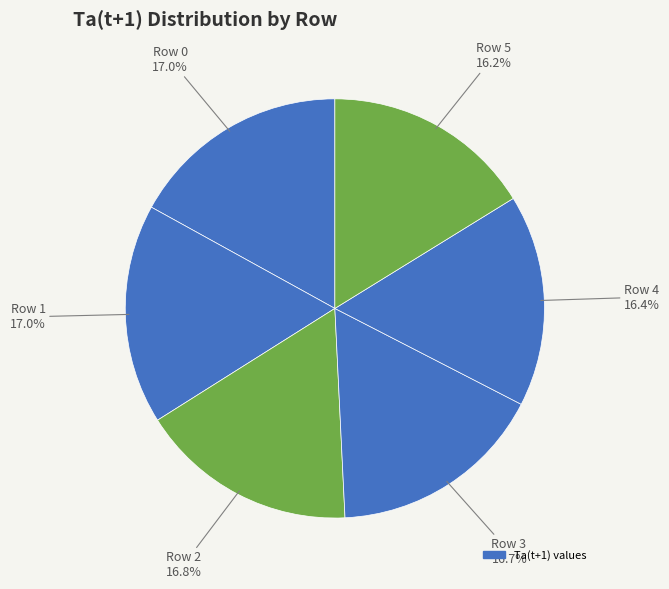

Count the number of slices in the pie.

6